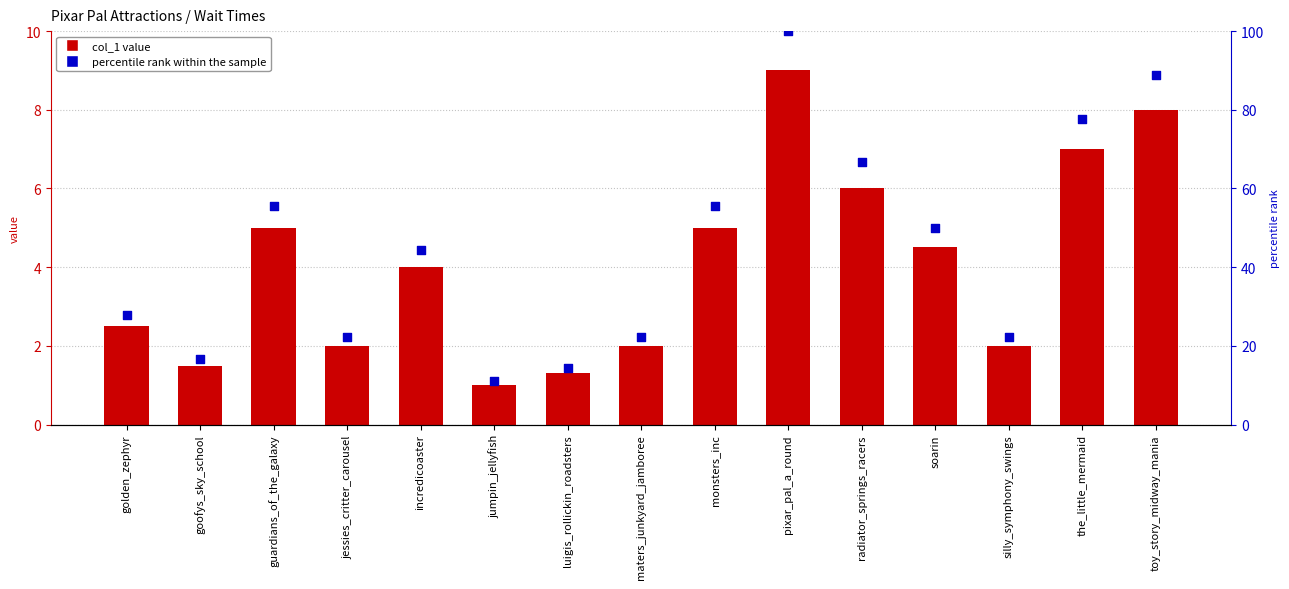

What is the total value across all series at monsters_inc?

60.6